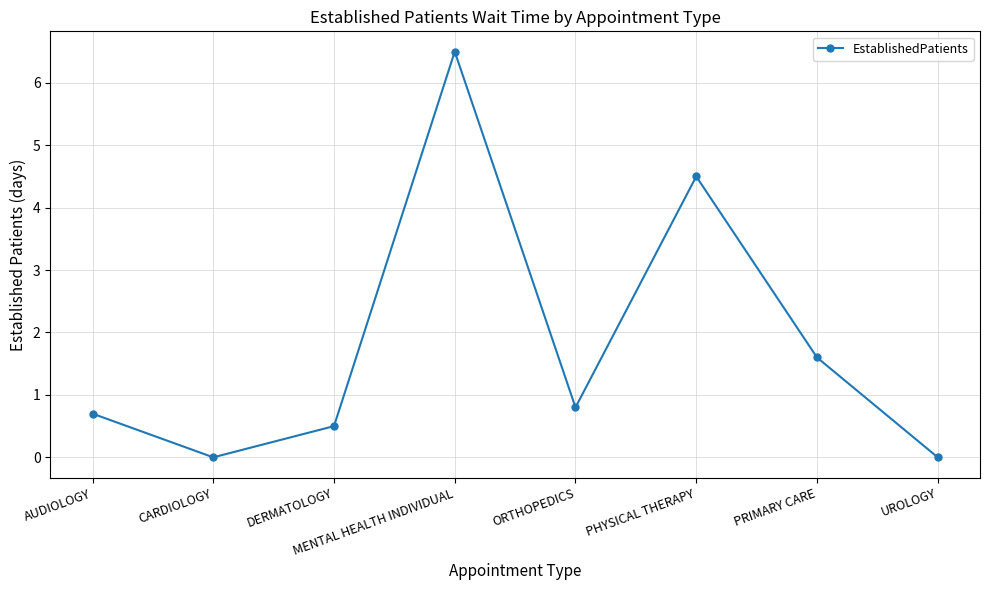

What is the label of the 1st point from the right?

UROLOGY